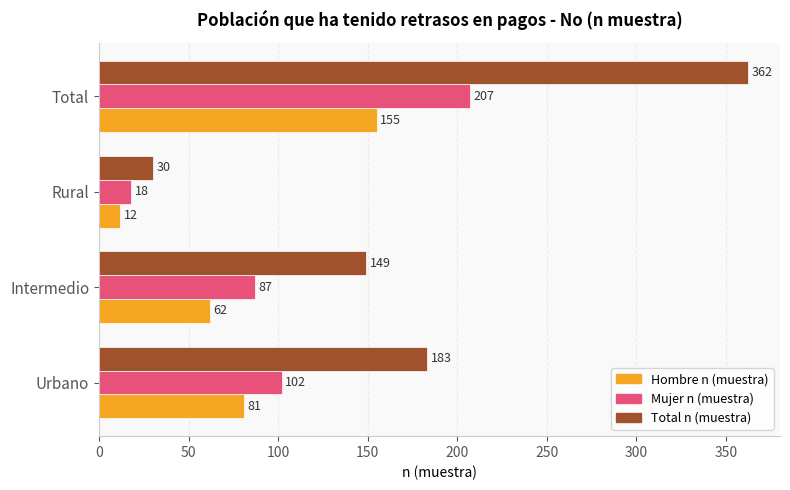

Which category has the lowest value in the Mujer n (muestra) series?

Rural